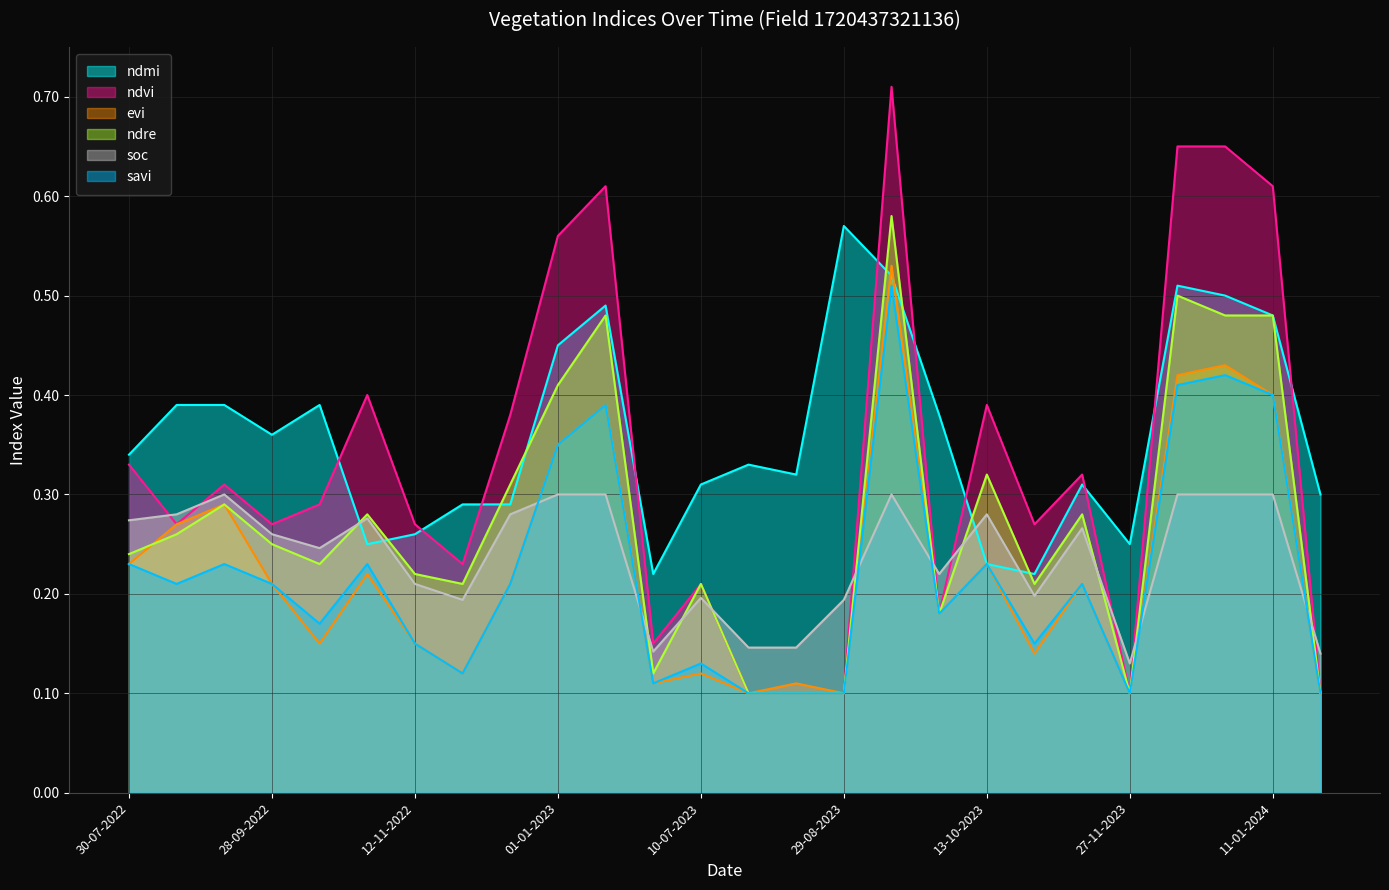

What is the label of the 13th point from the left?

10-07-2023